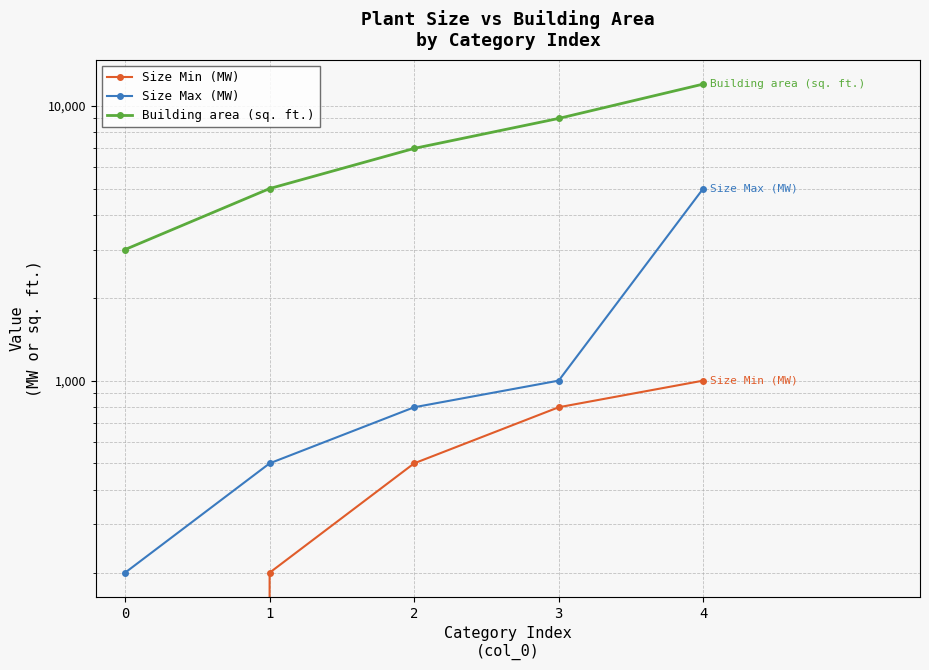

Which series has the largest total across all categories?

Building area (sq. ft.)